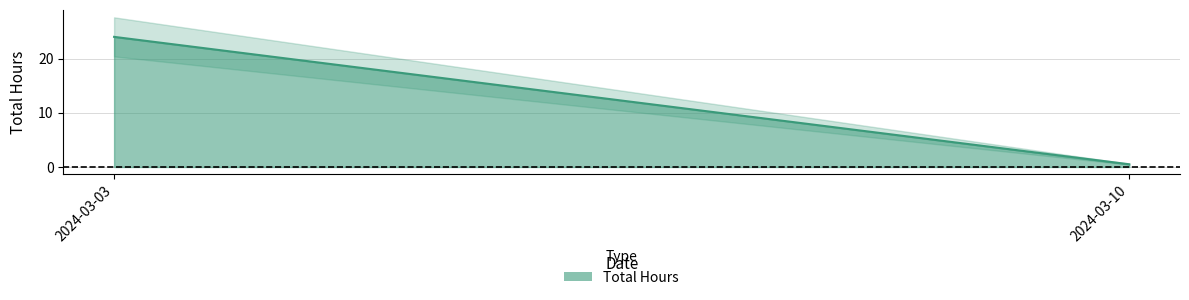

Which label corresponds to the smallest value in the chart?

2024-03-10